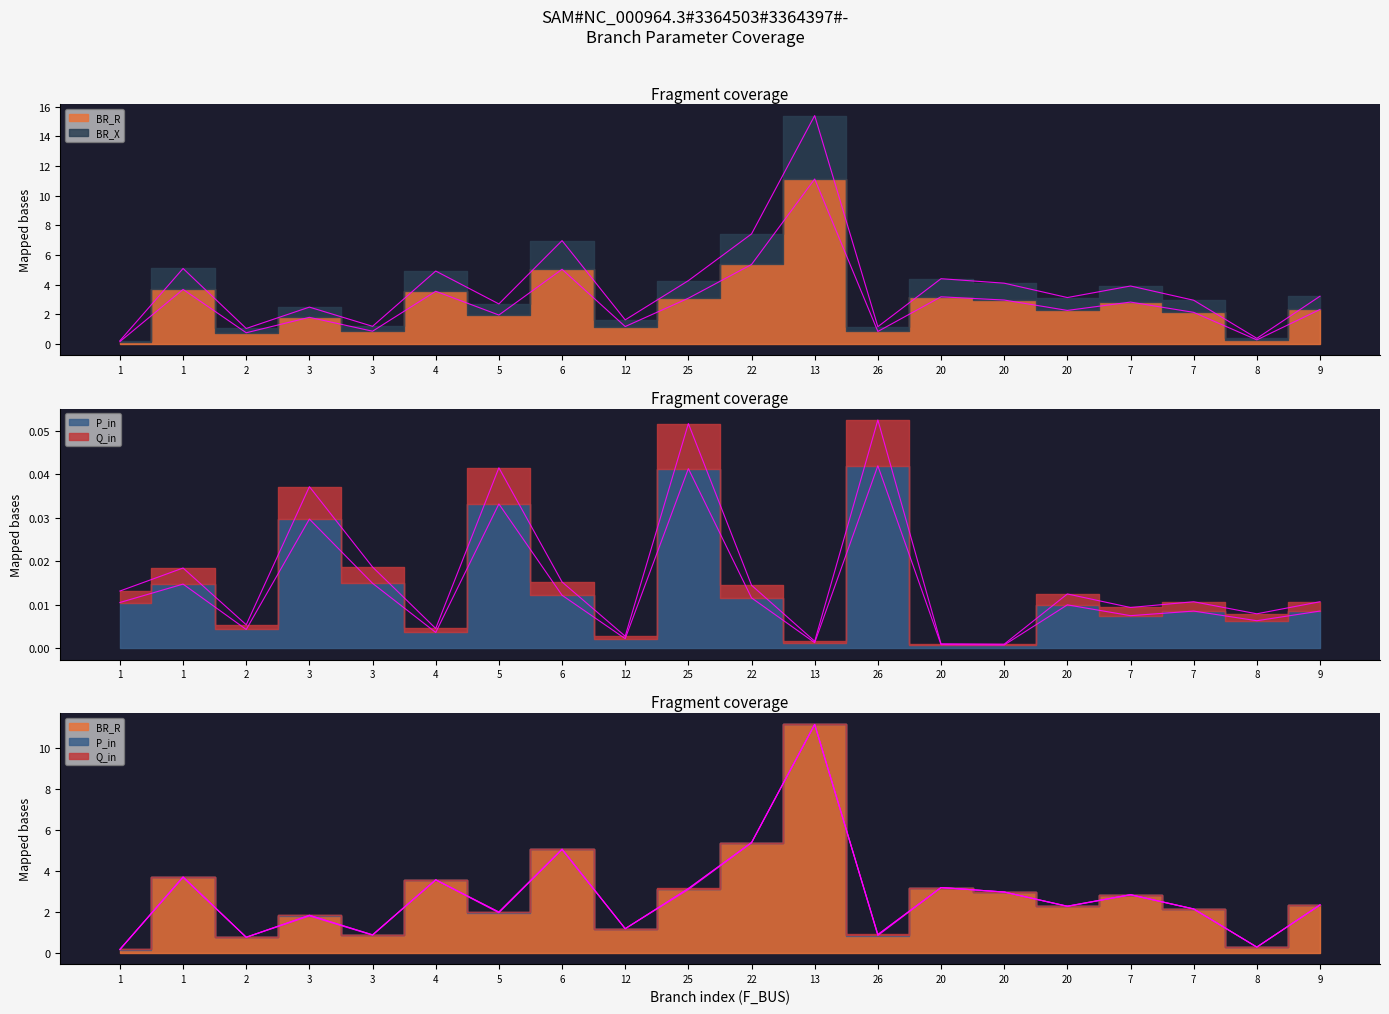

True or false: BR_R and BR_X intersect in this chart.

False